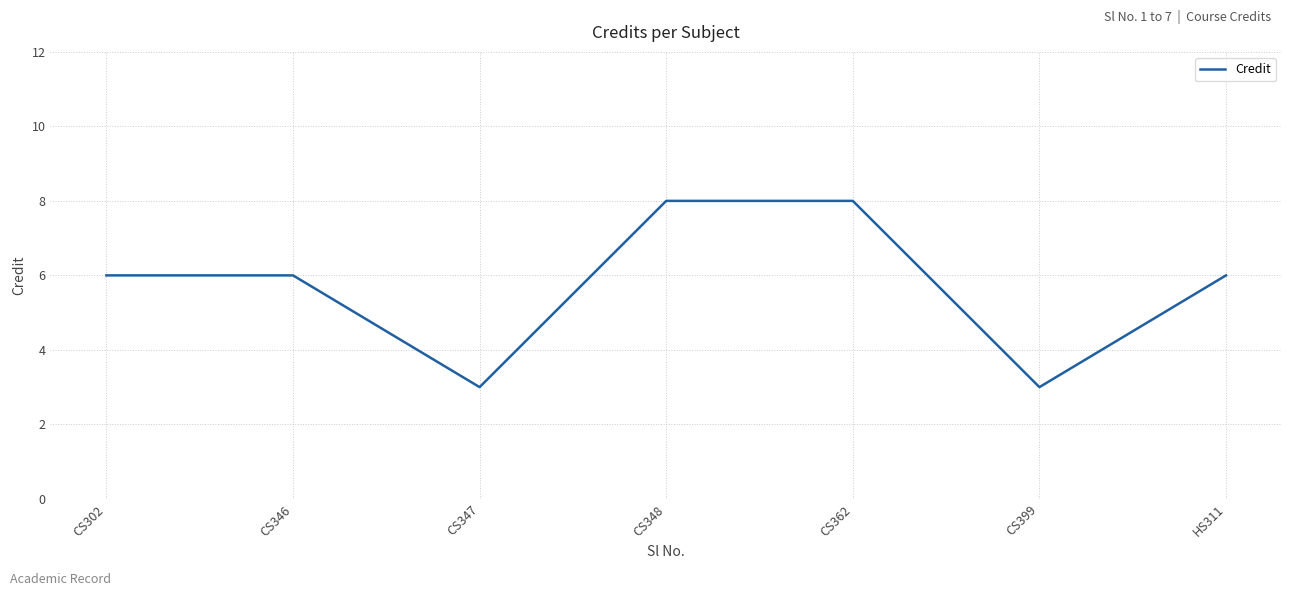

What is the maximum value shown in the chart?

8